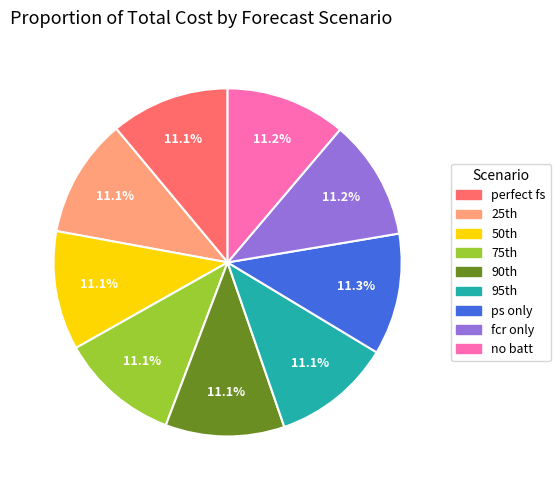

Count the number of slices in the pie.

9